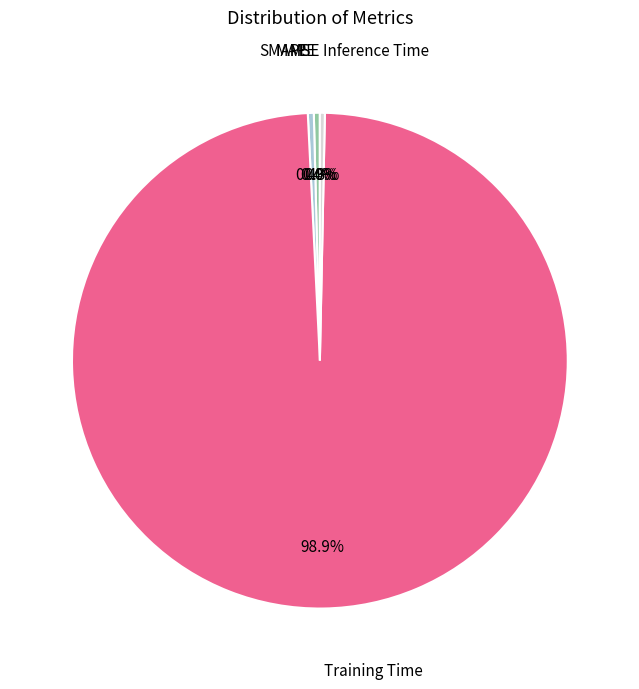

Is there a majority slice in this chart?

Yes